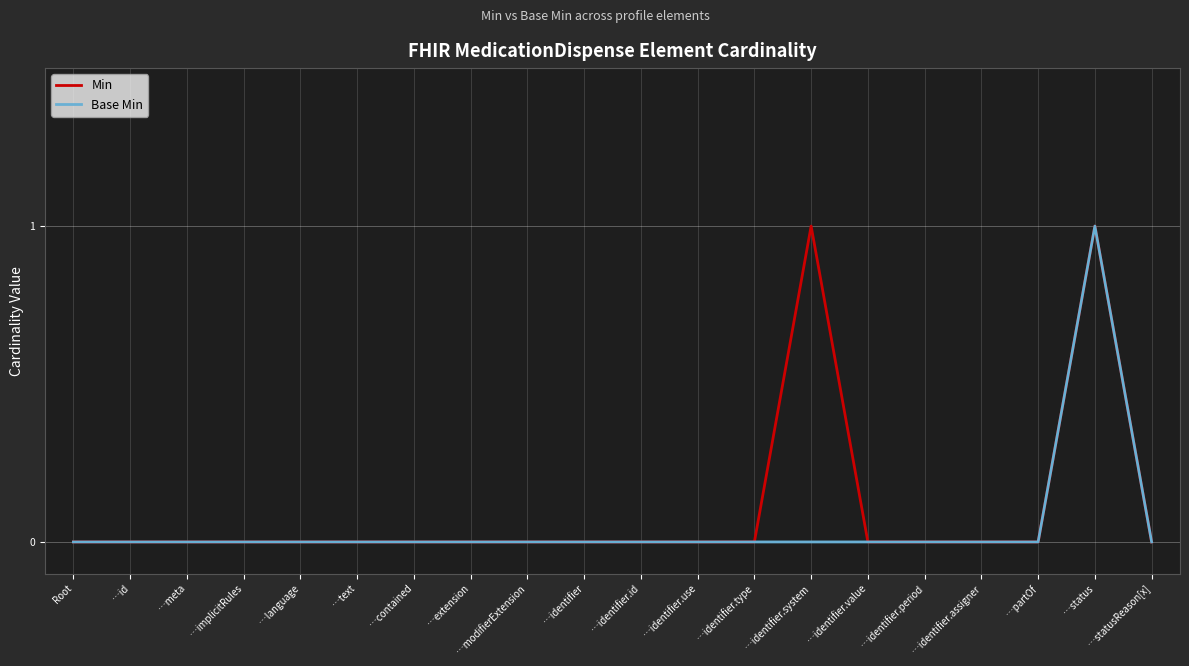

At which label does Base Min reach its peak?

…status